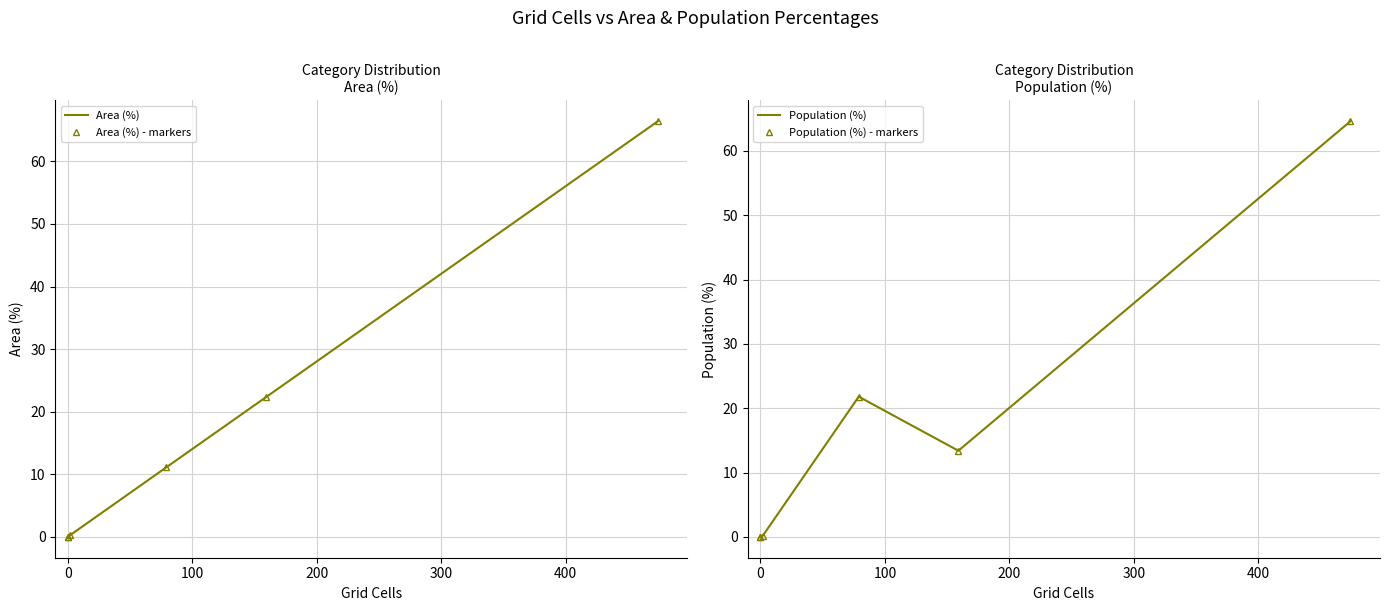

In Population (%) - markers, how many points are higher than both neighbors (excluding endpoints)?

1